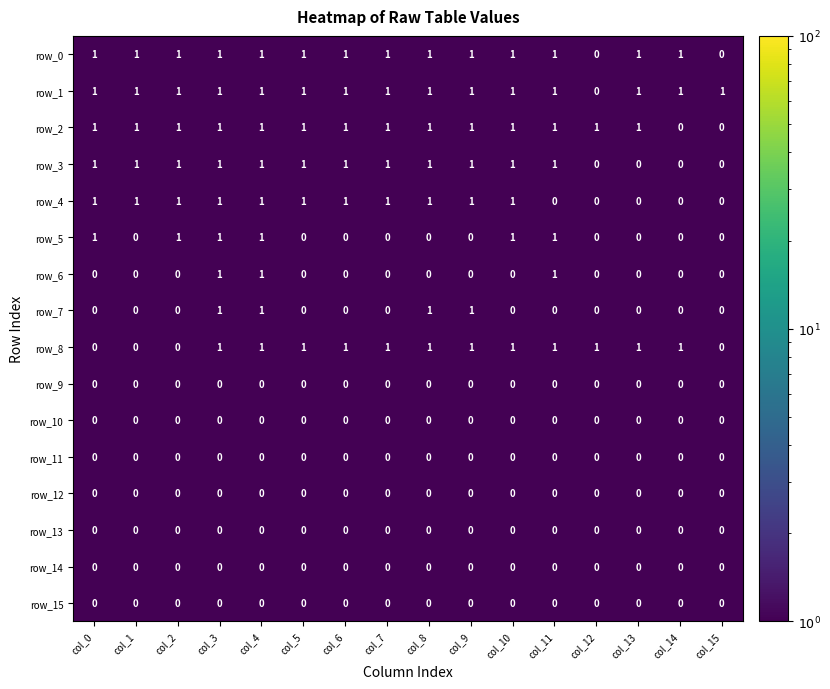

Is it true that row_1 equals 1 at col_0?

True